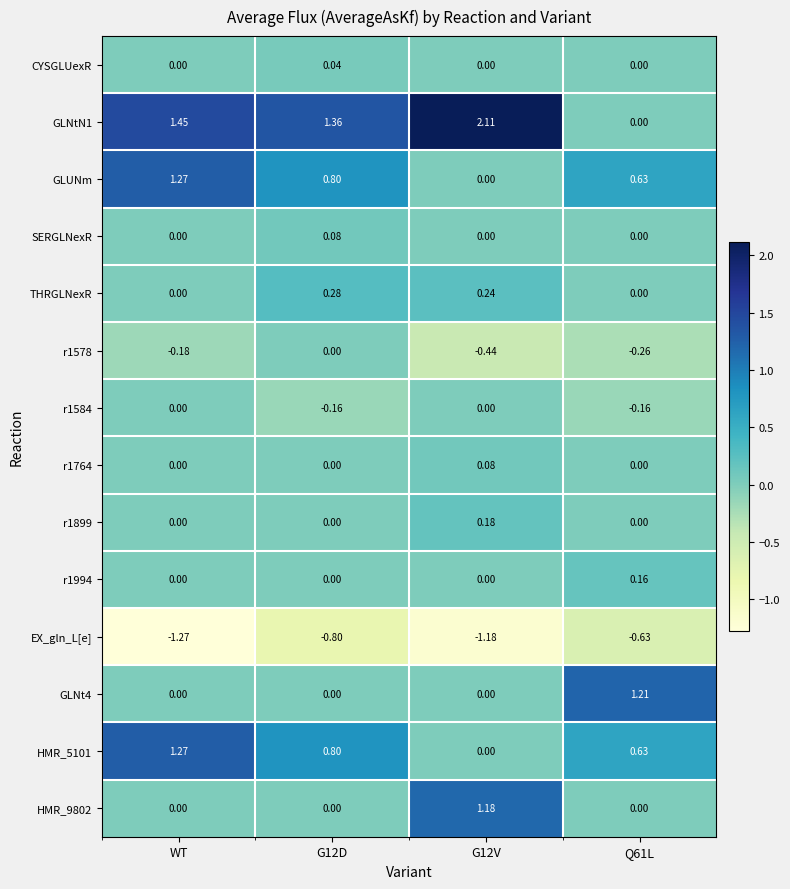

At which category is the sum across all series the highest?

WT